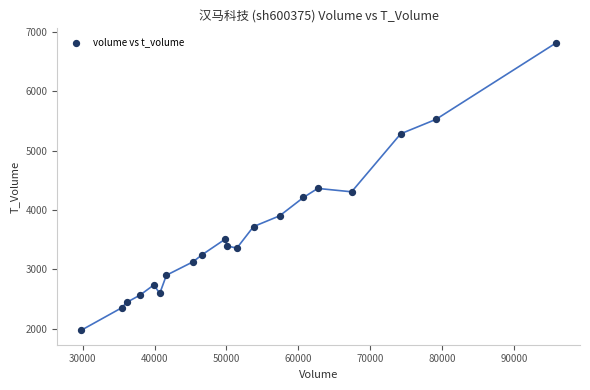

What is the range of Y values (max minus min)?

4846